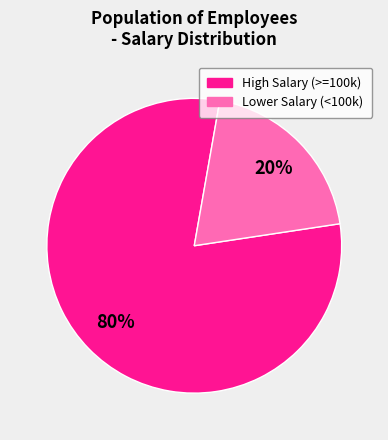

To the nearest percent, what is the average slice percentage?

50%